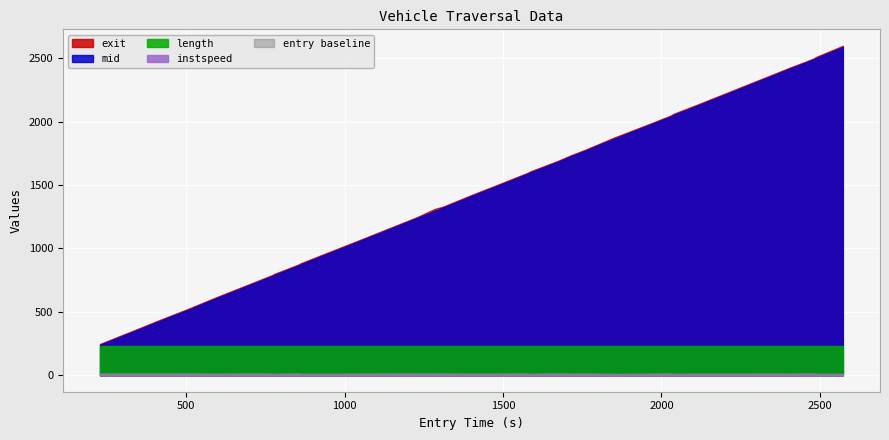

Reading right to left, what are all the values shown in this chart?

entry: 39=2572.9	38=2490.3	37=2486.4	36=2484.4	35=2480.4	34=2457.9	33=2402.5	32=2396.3	31=2394.5	30=2125.0	29=2038.0	28=2032.1	27=2029.9	26=1942.2	25=1853.0	24=1851.0	23=1760.2	22=1714.0	21=1674.4	20=1586.7	19=1578.1	18=1494.1	17=1400.3	16=1310.5	15=1285.3	14=1228.6	13=1226.8	12=1042.1	11=954.5	10=860.0	9=857.9	8=779.9	7=770.0	6=677.8	5=588.1	length=504.4	mid=407.9	exit=320.1	instspeed=318.0	entry=228.2
instspeed: 39=10.3	38=10.5	37=10.9	36=13.8	35=13.6	34=14.2	33=11.1	32=11.4	31=12.1	30=11.8	29=10.6	28=12.1	27=12.8	26=11.1	25=9.5	24=10.3	23=12.4	22=11.7	21=13.9	20=10.3	19=12.9	18=12.0	17=11.4	16=12.9	15=13.1	14=12.8	13=13.6	12=12.0	11=10.4	10=10.8	9=13.2	8=10.4	7=12.4	6=12.7	5=11.4	length=13.2	mid=12.7	exit=12.5	instspeed=12.5	entry=12.6
exit: 39=2597.5	38=2511.3	37=2507.6	36=2501.2	35=2497.8	34=2475.0	33=2422.3	32=2415.8	31=2414.1	30=2145.1	29=2060.5	28=2051.1	27=2047.5	26=1961.8	25=1876.0	24=1874.1	23=1778.2	22=1733.9	21=1690.9	20=1607.4	19=1596.1	18=1512.8	17=1420.7	16=1328.8	15=1311.3	14=1246.3	13=1244.6	12=1060.3	11=974.6	10=881.2	9=876.2	8=800.5	7=788.2	6=696.7	5=608.0	length=521.5	mid=427.1	exit=338.1	instspeed=336.4	entry=246.5
mid: 39=2587.4	38=2503.0	37=2499.1	36=2494.6	35=2491.1	34=2467.6	33=2414.4	32=2408.1	31=2406.3	30=2137.2	29=2051.5	28=2043.5	27=2040.5	26=1954.1	25=1867.0	24=1865.2	23=1771.1	22=1725.5	21=1684.3	20=1599.0	19=1589.4	18=1505.3	17=1412.5	16=1321.6	15=1296.6	14=1239.2	13=1237.5	12=1053.0	11=966.5	10=873.0	9=869.1	8=792.4	7=781.0	6=689.3	5=600.1	length=514.2	mid=419.5	exit=331.1	instspeed=329.3	entry=239.5
length: 39=228.8	38=228.8	37=228.8	36=228.8	35=228.8	34=228.8	33=228.8	32=228.8	31=228.8	30=228.8	29=228.8	28=228.8	27=228.8	26=228.8	25=228.8	24=228.8	23=228.8	22=228.8	21=228.8	20=228.8	19=228.8	18=228.8	17=228.8	16=228.8	15=228.8	14=228.8	13=228.8	12=228.8	11=228.8	10=228.8	9=228.8	8=228.8	7=228.8	6=228.8	5=228.8	length=228.8	mid=228.8	exit=228.8	instspeed=228.8	entry=228.8